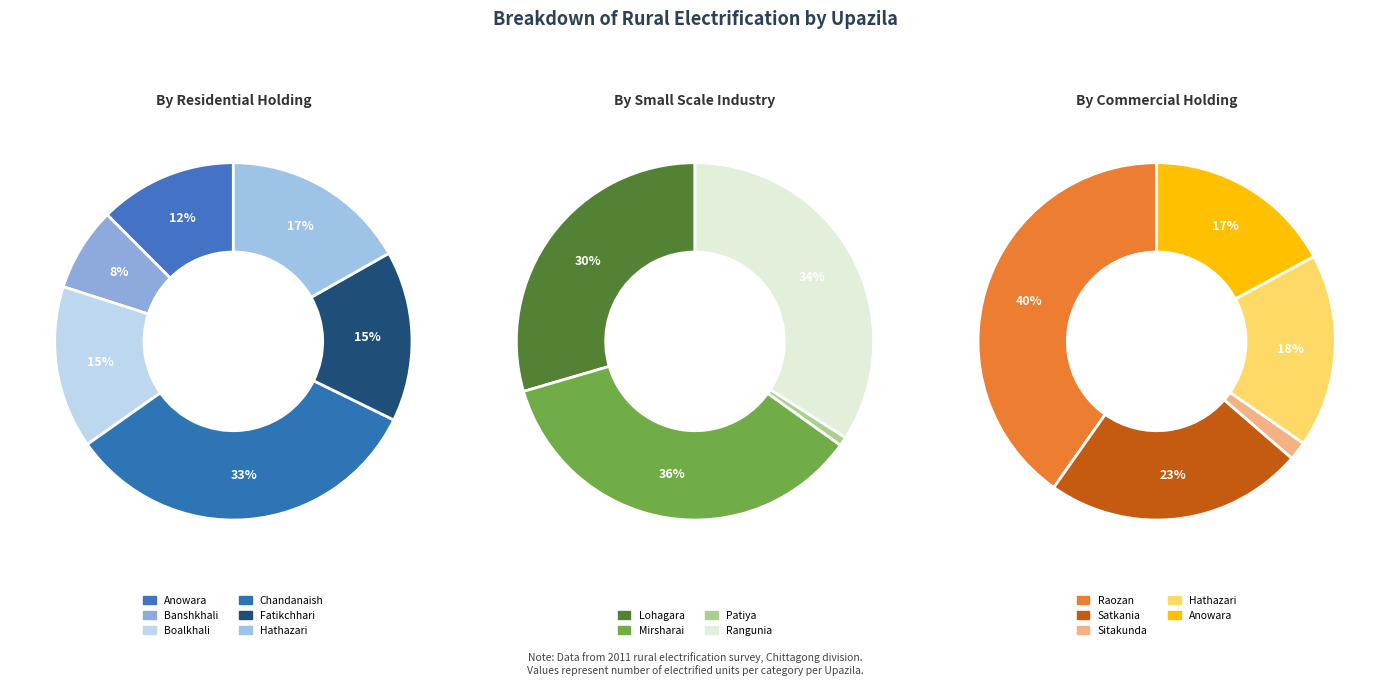

Is there a majority slice in this chart?

No